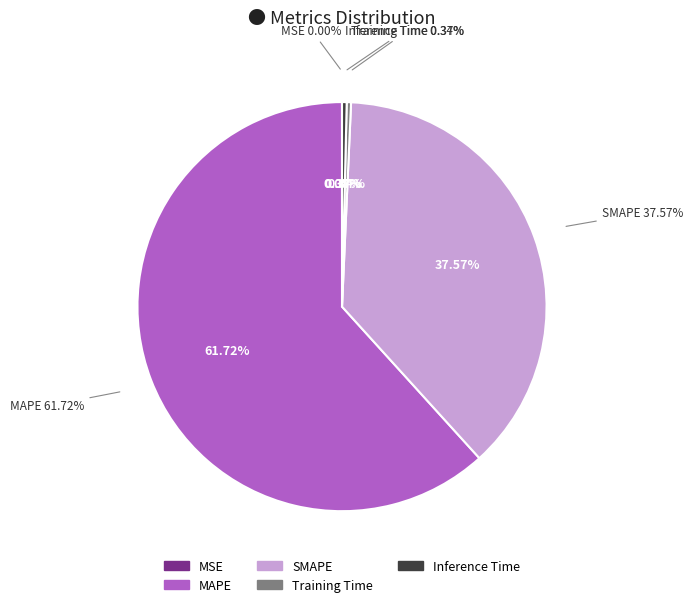

How many slices are in this pie chart?

5